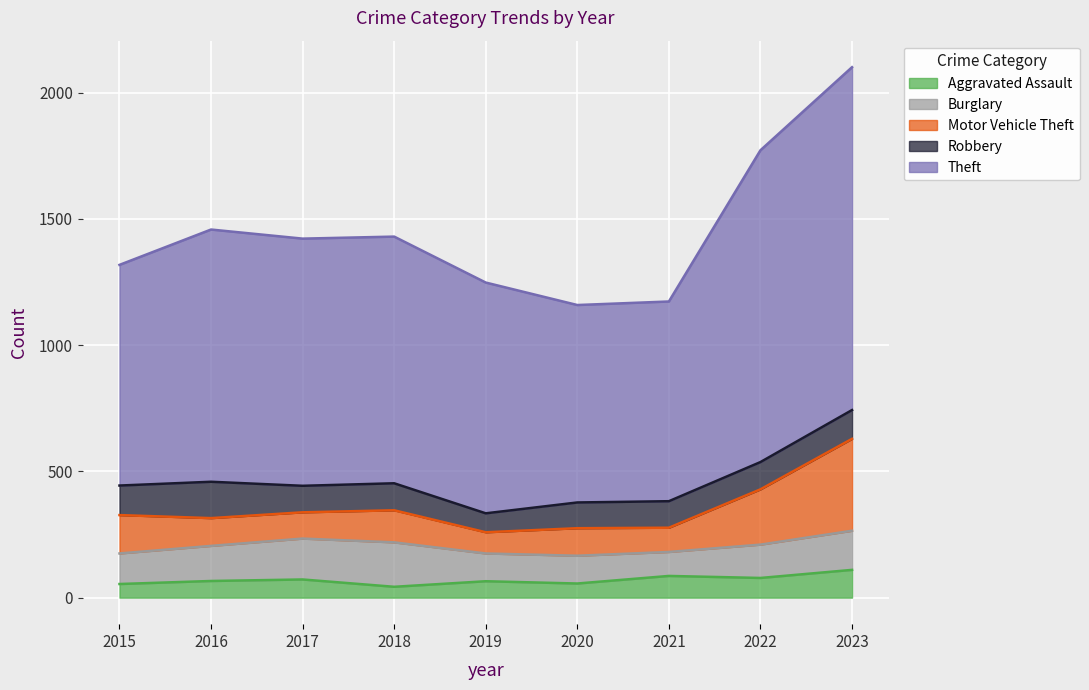

What are all the series names shown in the legend?

Aggravated Assault, Burglary, Motor Vehicle Theft, Robbery, Theft